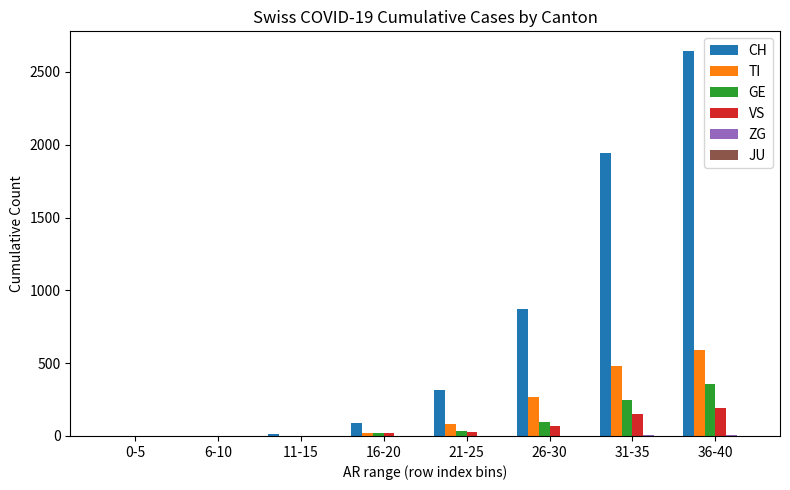

What is the maximum value shown in the chart?

2646